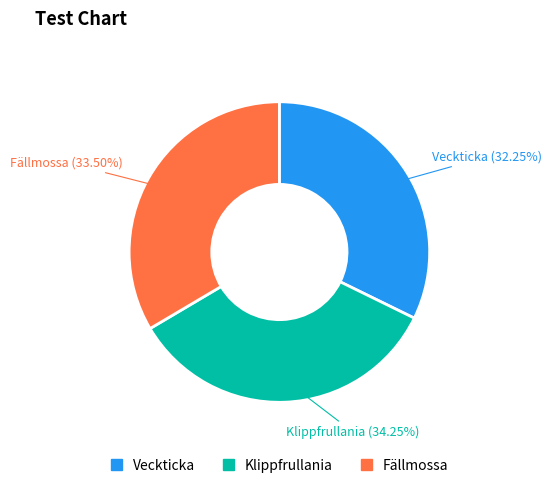

What percentage is the Klippfrullania slice, to the nearest percent?

34%